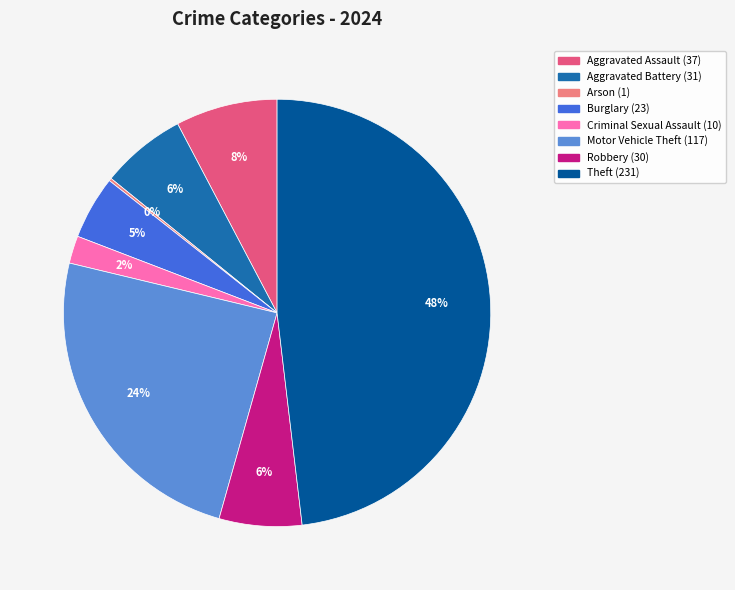

To the nearest percent, what is the average slice percentage?

12%